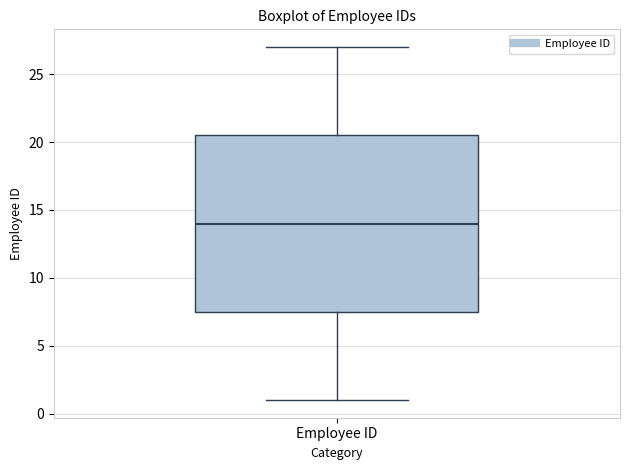

Where does the upper whisker of the box for Employee ID end on the y-axis? The values are not printed on the chart, so give them approximately, as read against the axis.

27.0